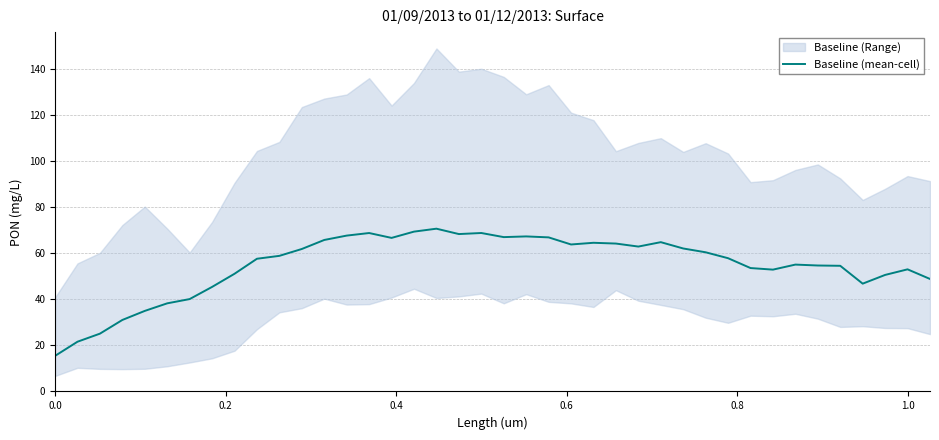

What is the highest value of the Baseline (mean-cell) series?

70.7